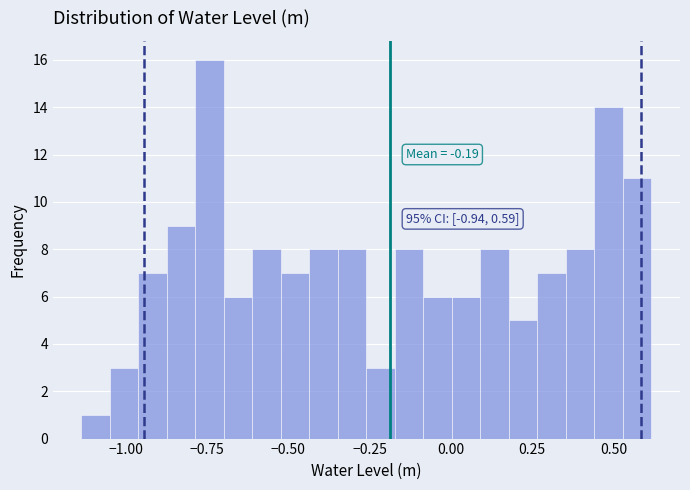

Read against the x-axis, roughly where is the centre of the tallest bar?

-0.75